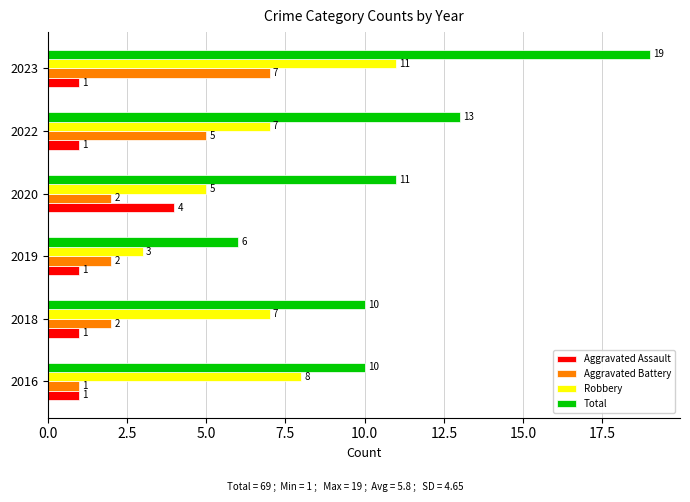

What is the average value of the Aggravated Battery series?

3